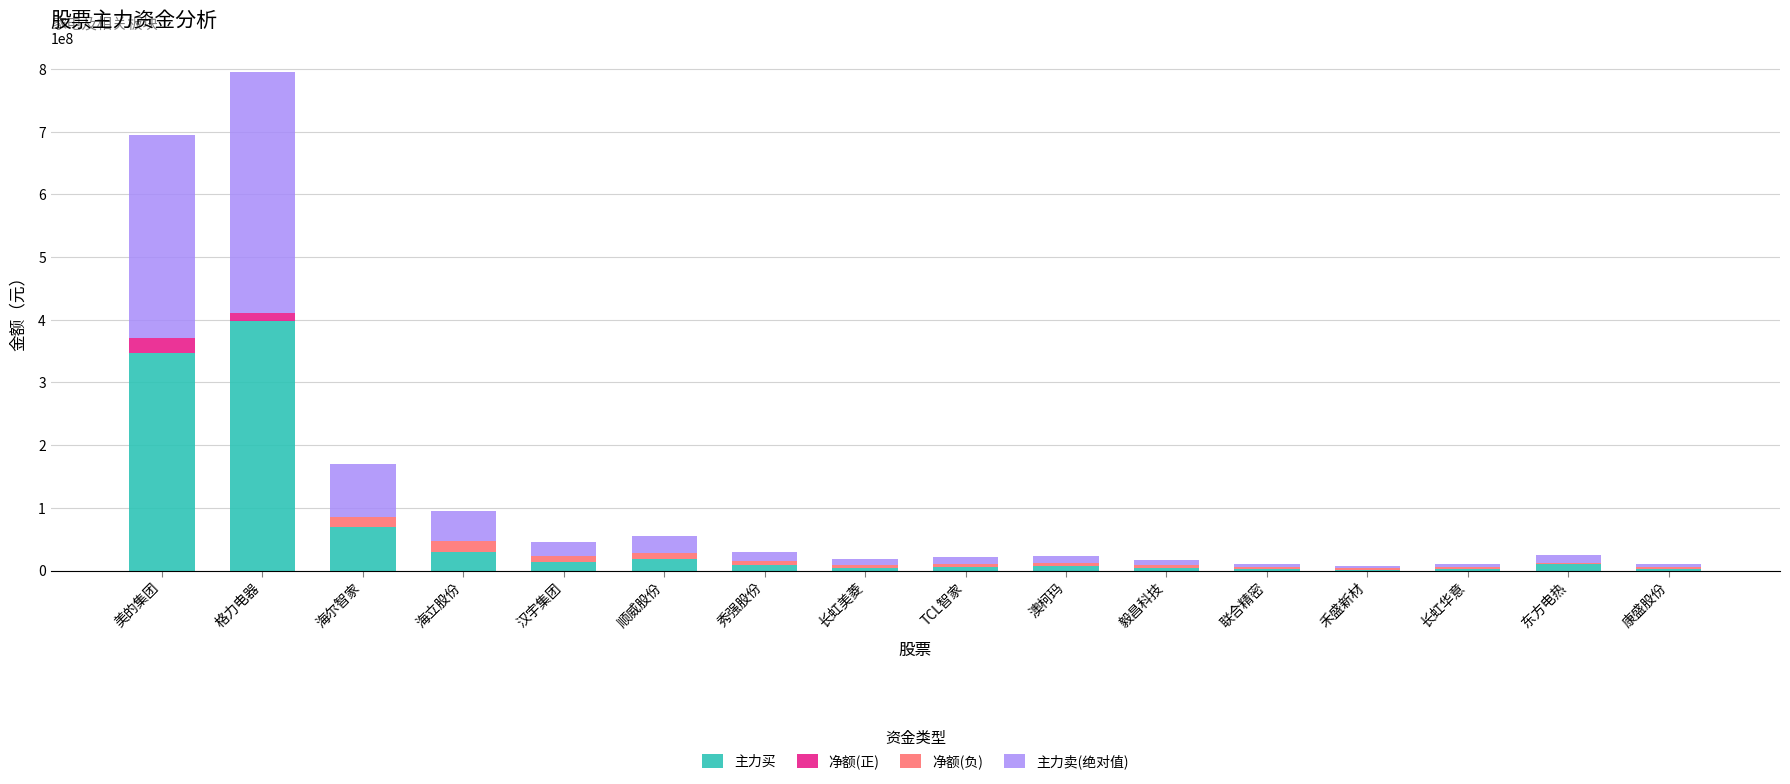

Is it true that 主力买 equals 346960855 at 美的集团?

True